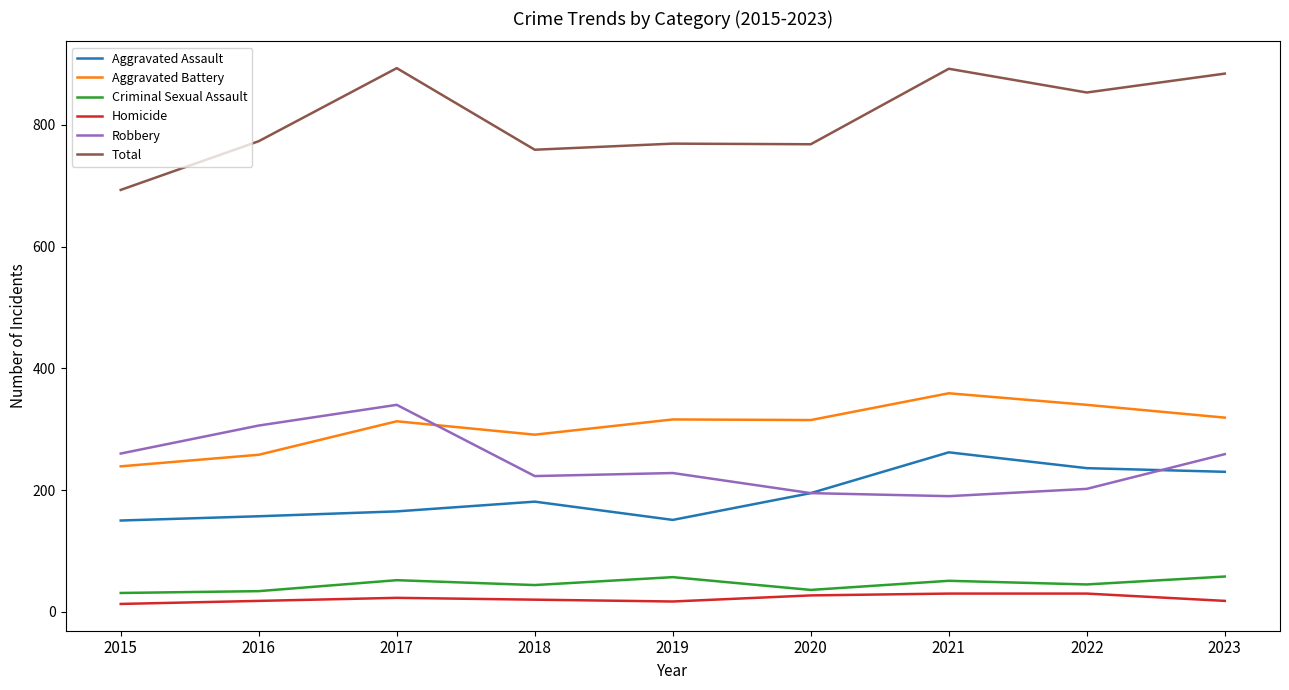

What is the difference between the highest and lowest values at 2021?

862